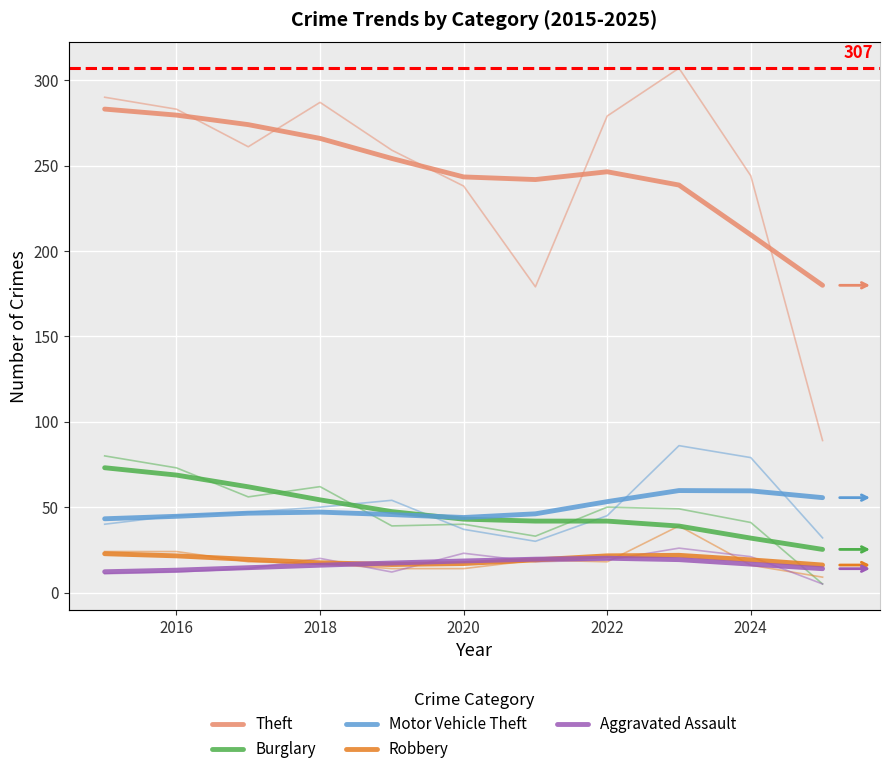

How many data points does each series have?

11